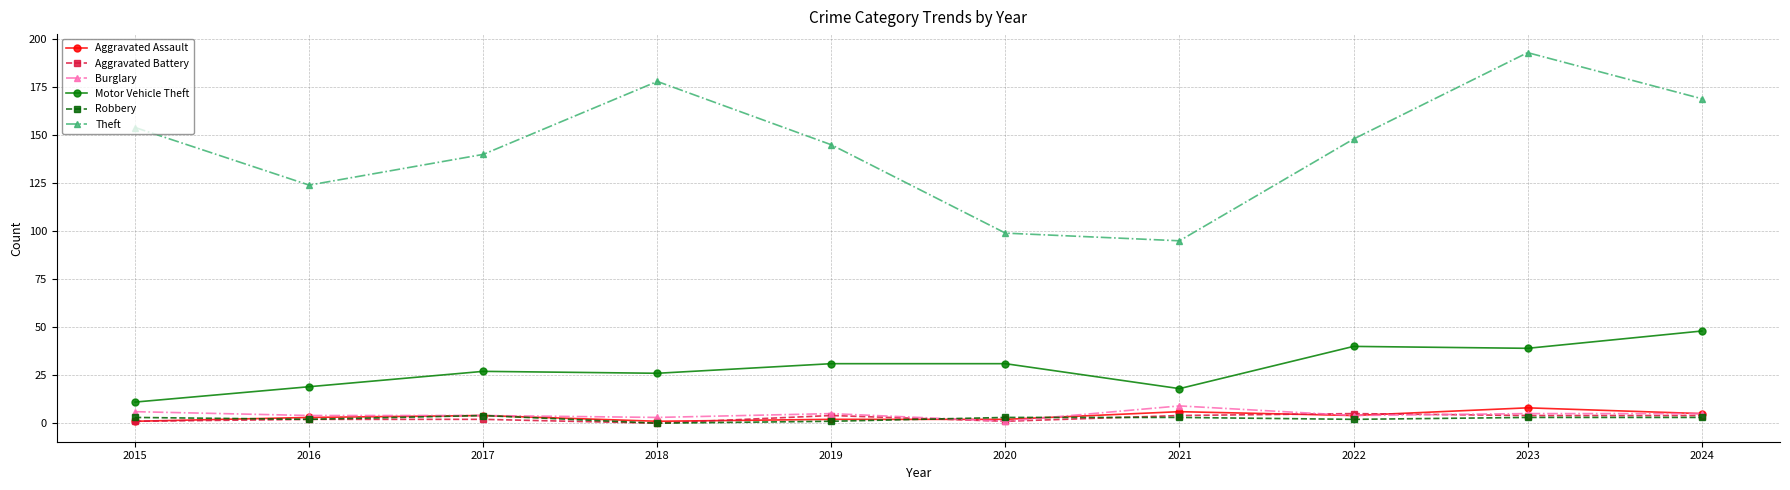

True or false: Robbery has a value of 3 at 2015.

True